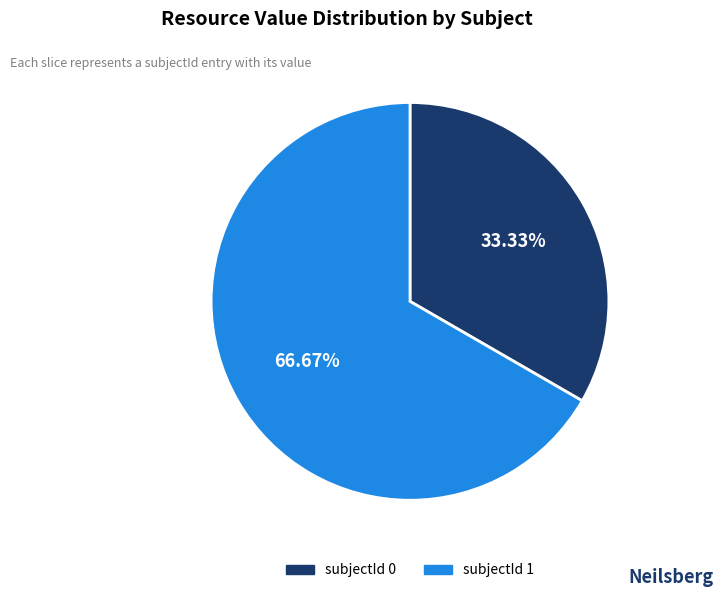

Is there a majority slice in this chart?

Yes